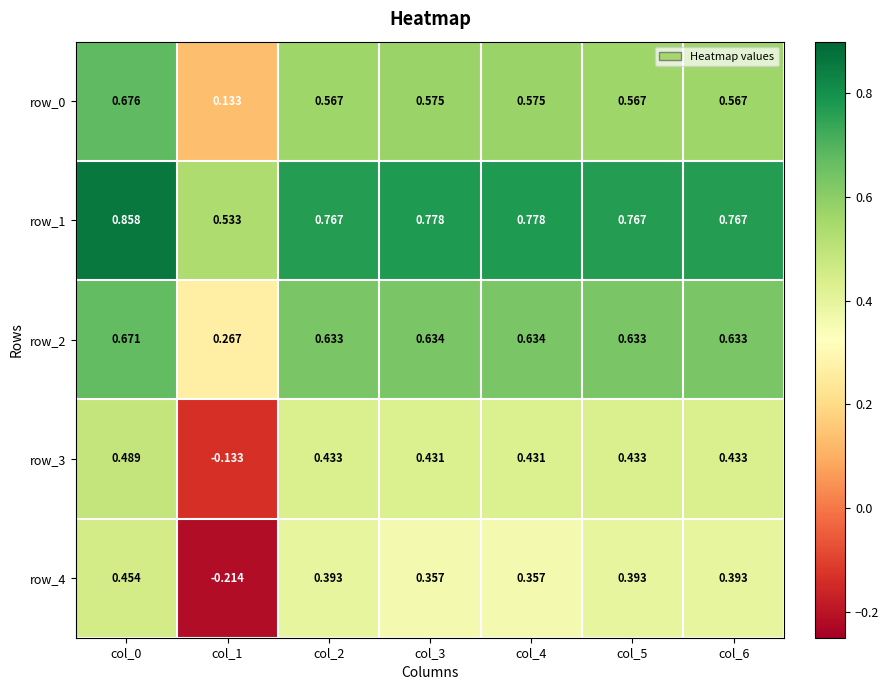

Between col_0 and col_1, which series saw the biggest shift?

row_4